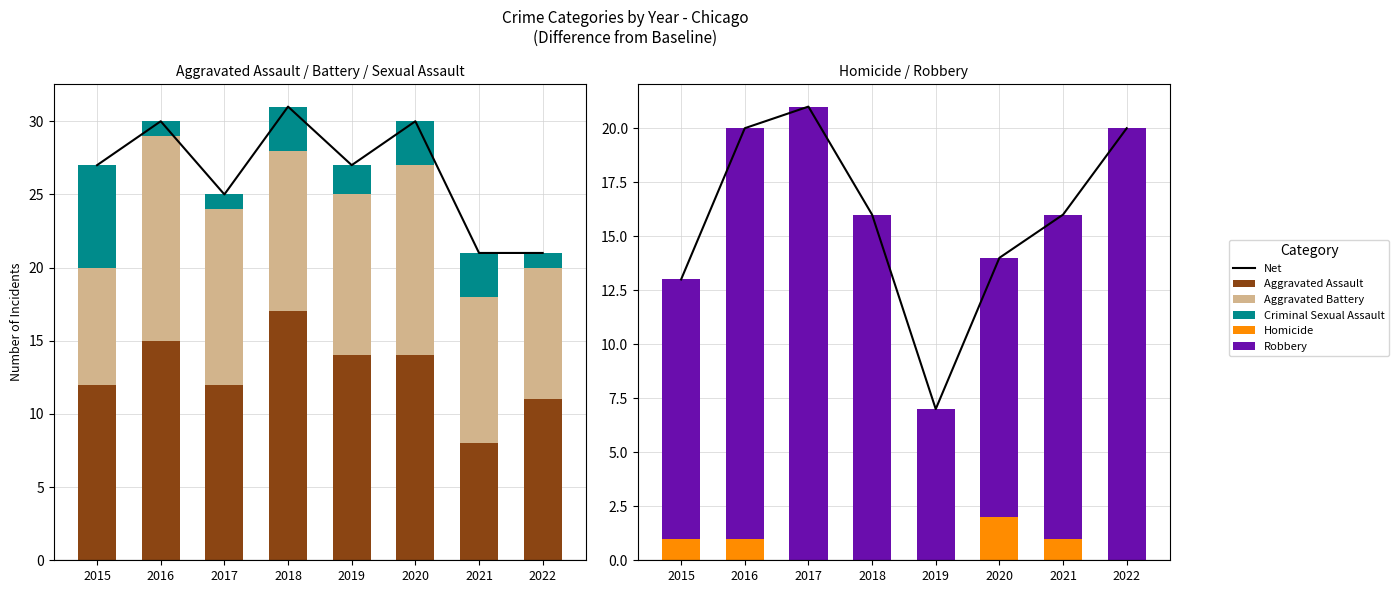

At how many categories does at least one series exceed 16?

4